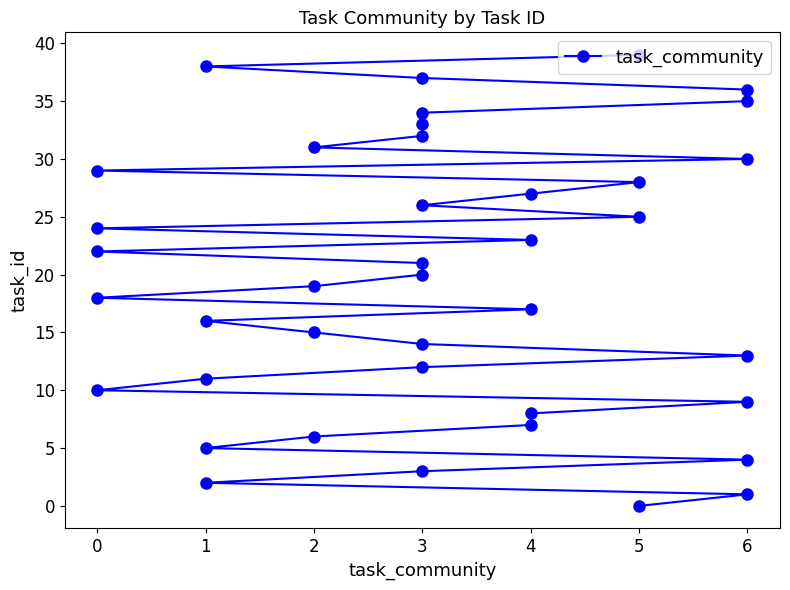

How many data points are above 20?

19